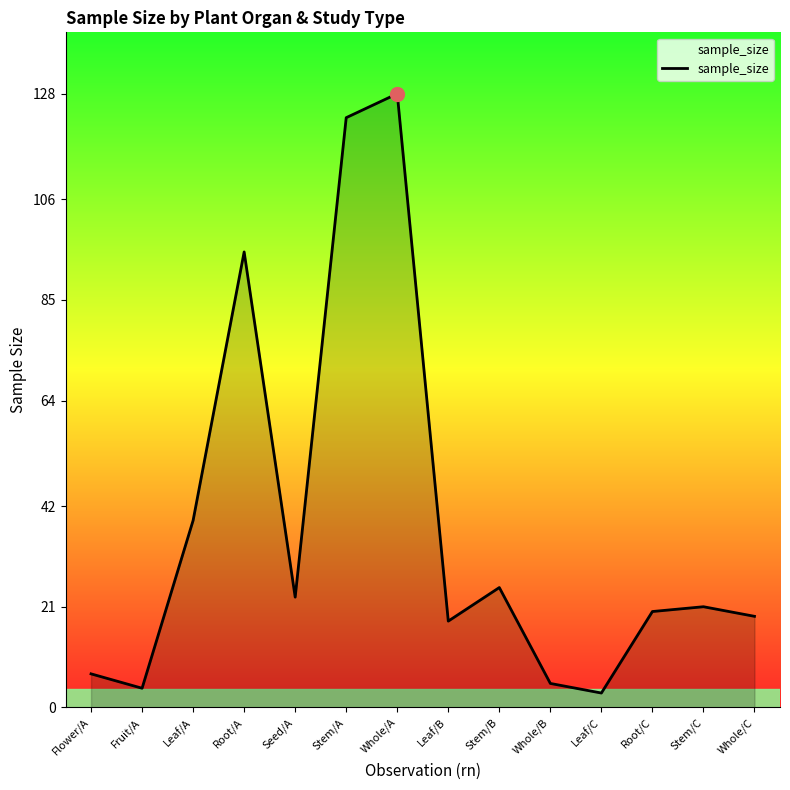

What value does the data have at Stem/C?

21